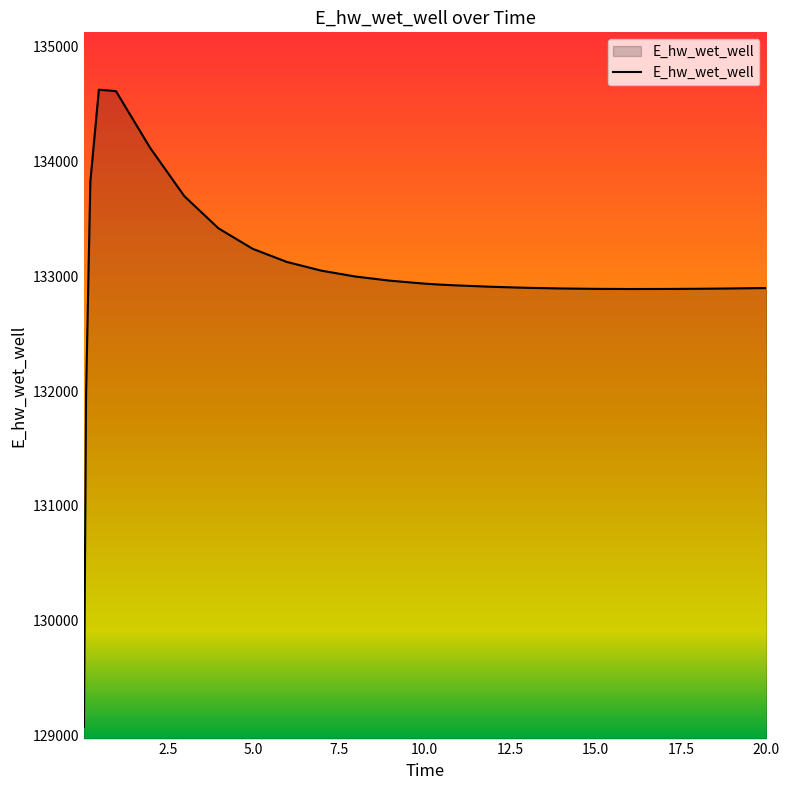

What is the difference between the maximum and minimum values?

5557.4